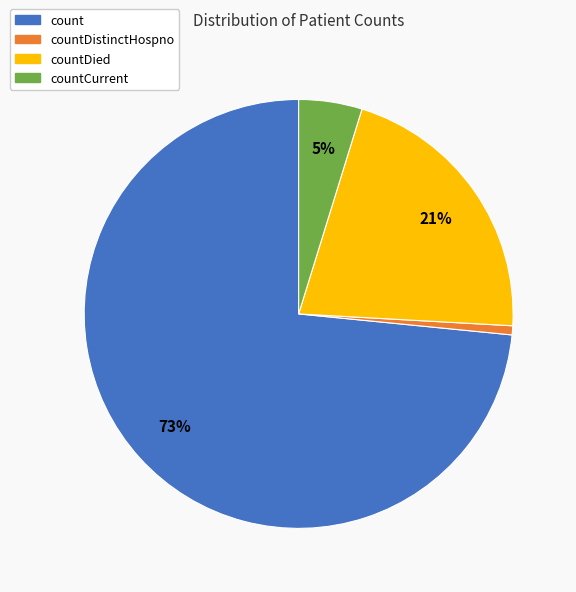

Combined, do countDied and countDistinctHospno account for over 50%?

No